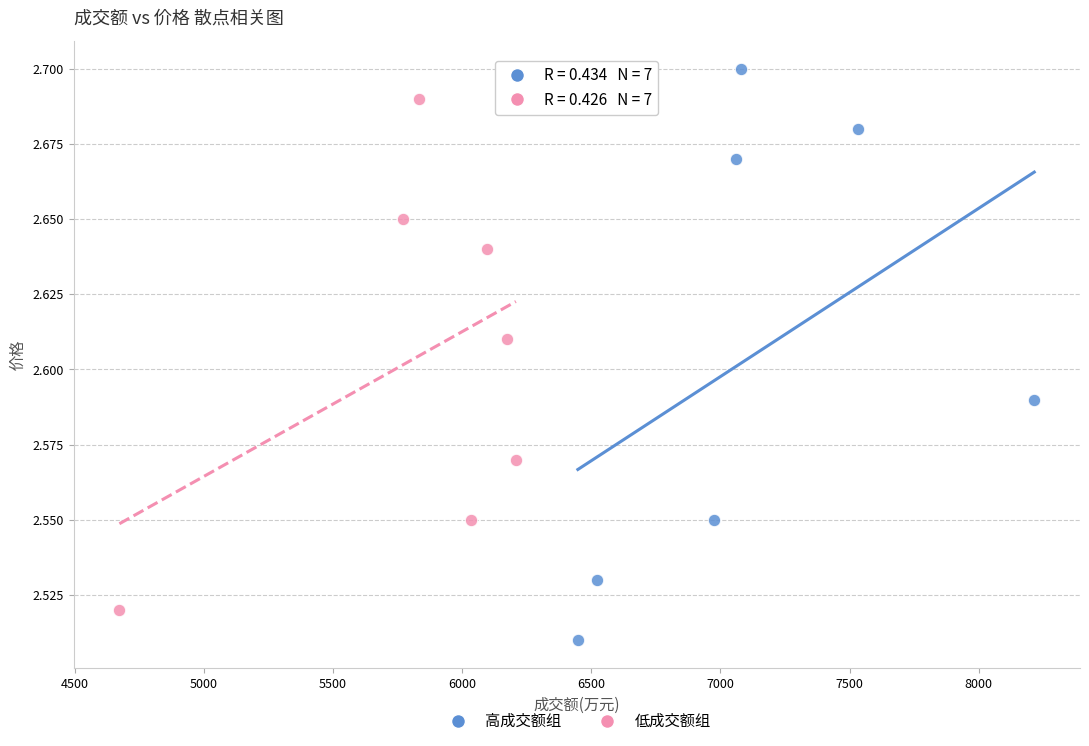

Which series contains the lowest Y value?

高成交额组